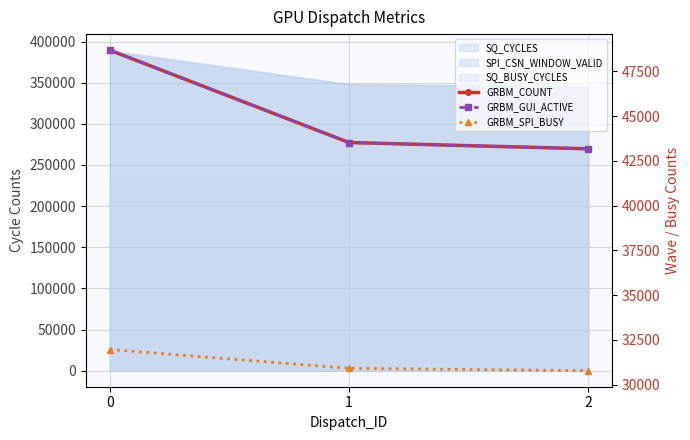

Is it true that GRBM_GUI_ACTIVE equals 83114 at 0?

False